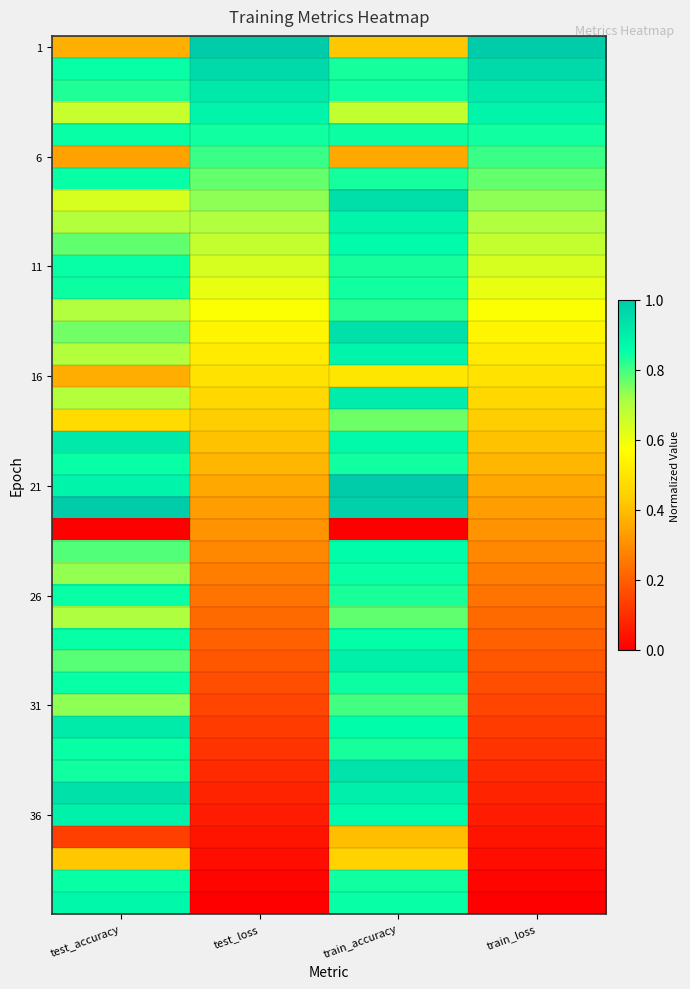

At how many categories does at least one series exceed 0?

4